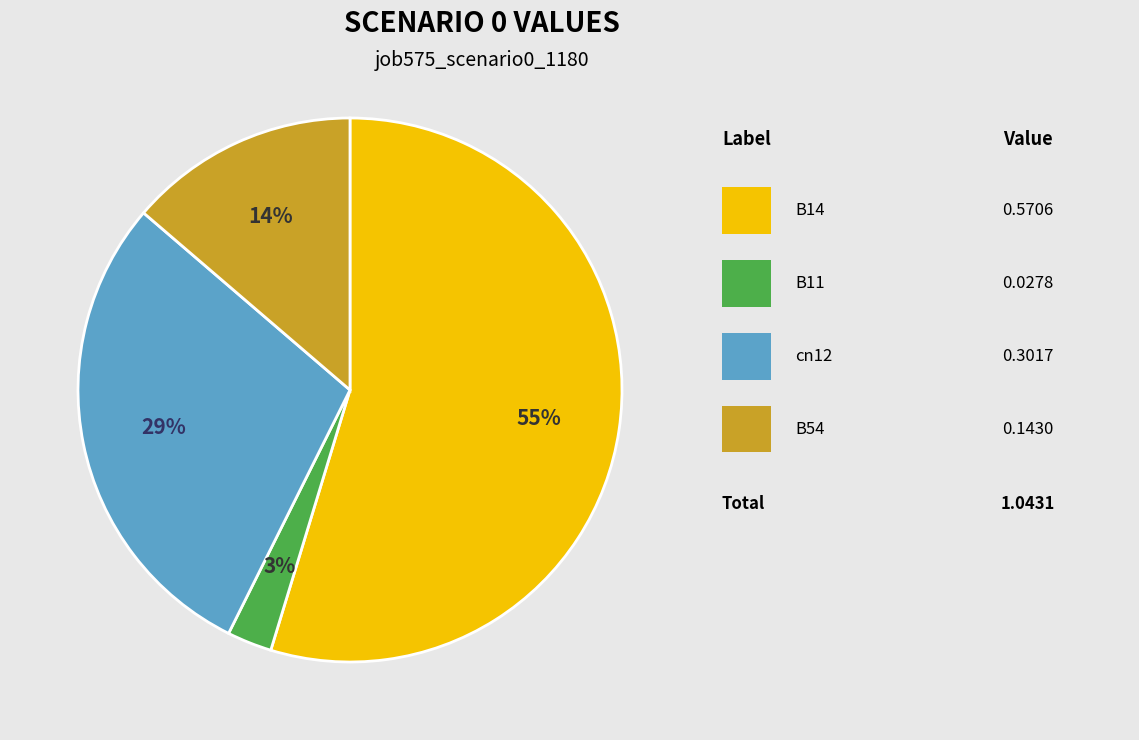

To the nearest percent, what is the average slice percentage?

25%